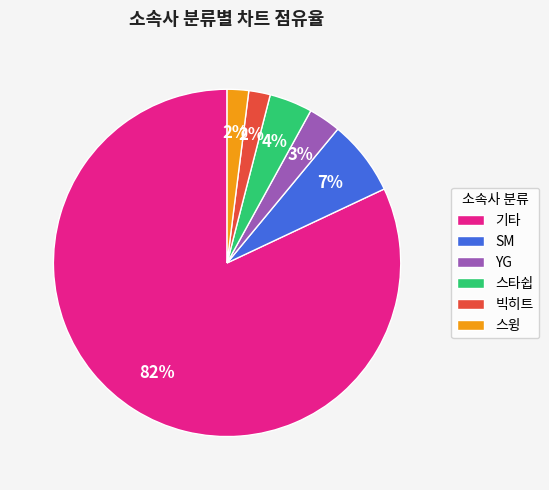

To the nearest percent, what is the combined percentage of 스타쉽 and 기타?

86%